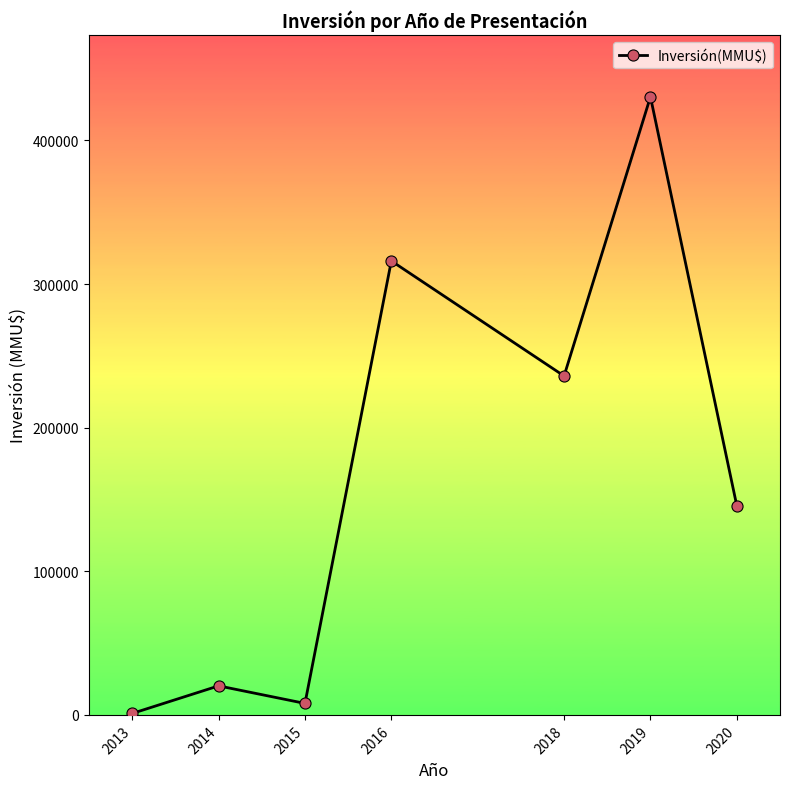

Is this an area chart (filled region under the line)?

No